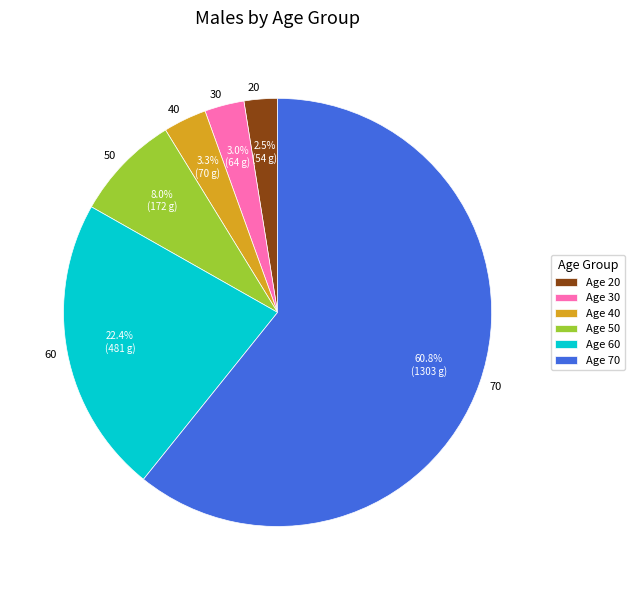

Which category has the biggest portion of the pie?

70